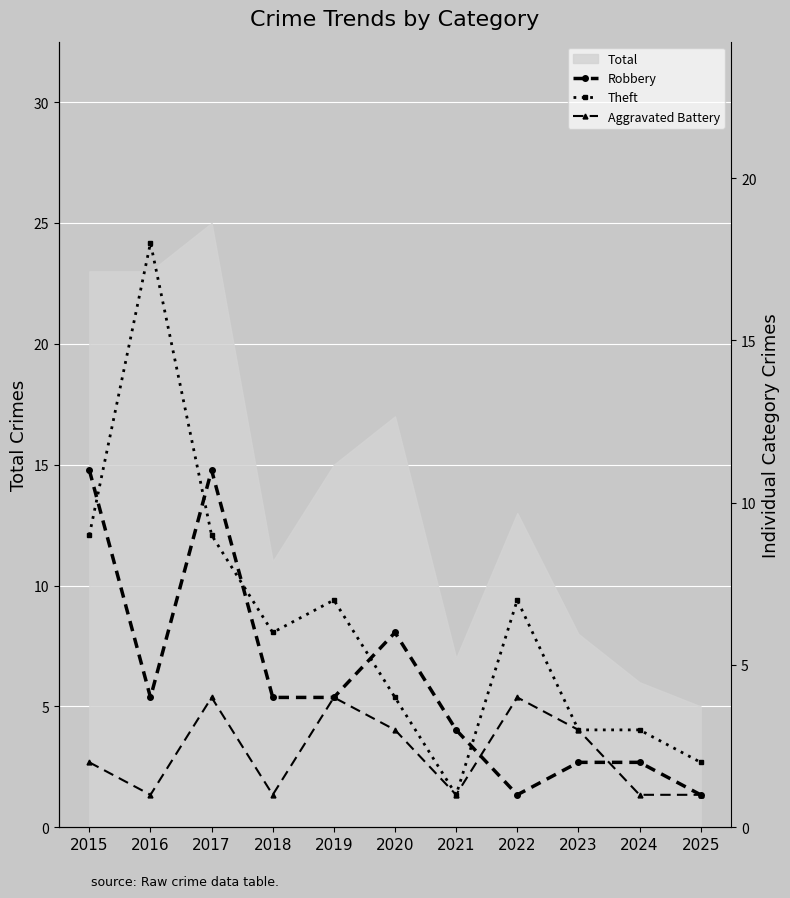

True or false: Theft and Aggravated Battery intersect in this chart.

False